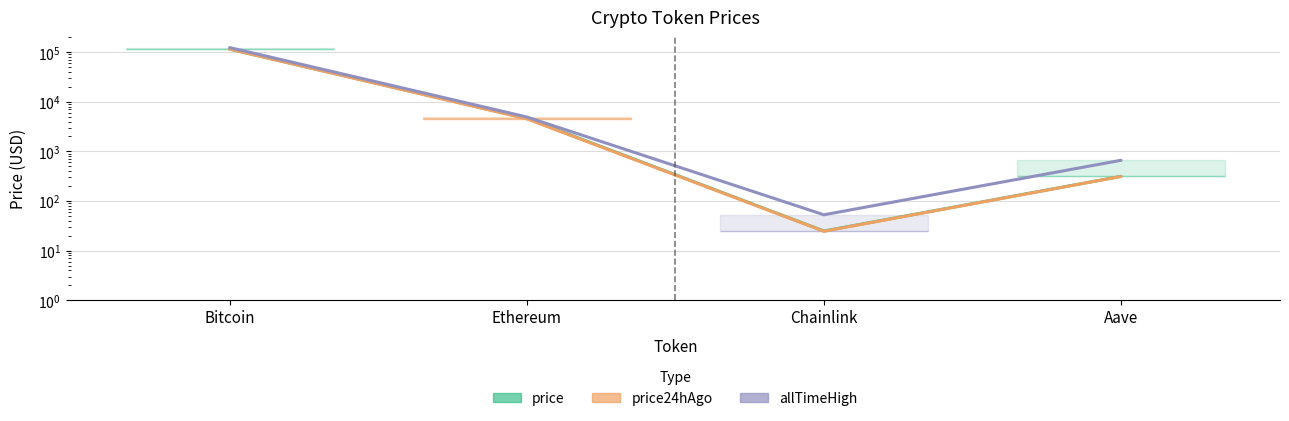

Reading right to left, list all the values displayed in this chart.

price: 313.8	24.8	4636.8	115663.0
price24hAgo: 312.4	24.5	4546.4	115216.0
allTimeHigh: 661.7	52.7	4946.1	124128.0